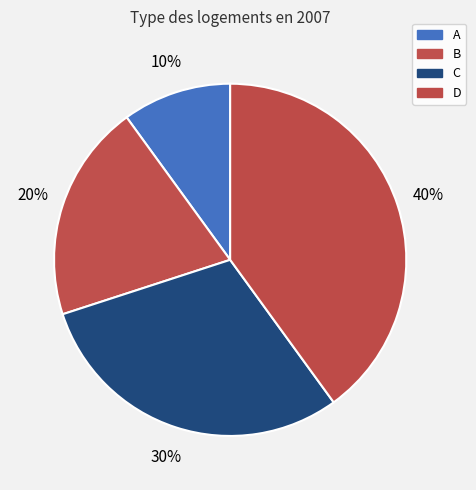

How many slices are in this pie chart?

4